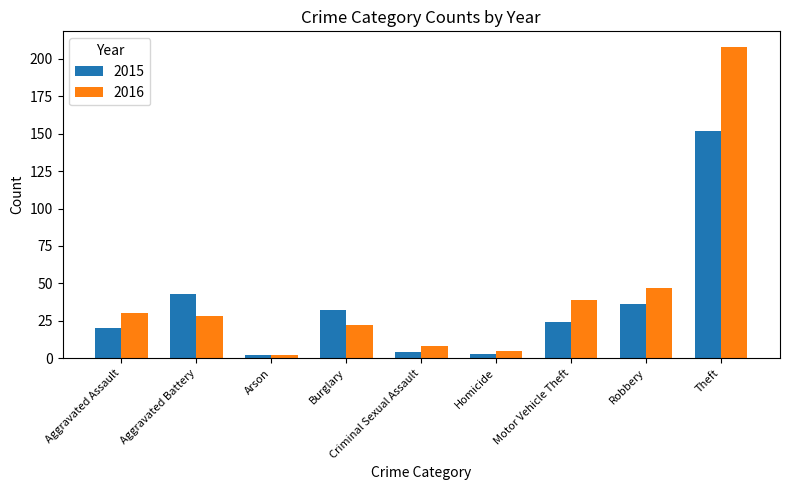

Which series changed the most between Arson and Motor Vehicle Theft?

2016